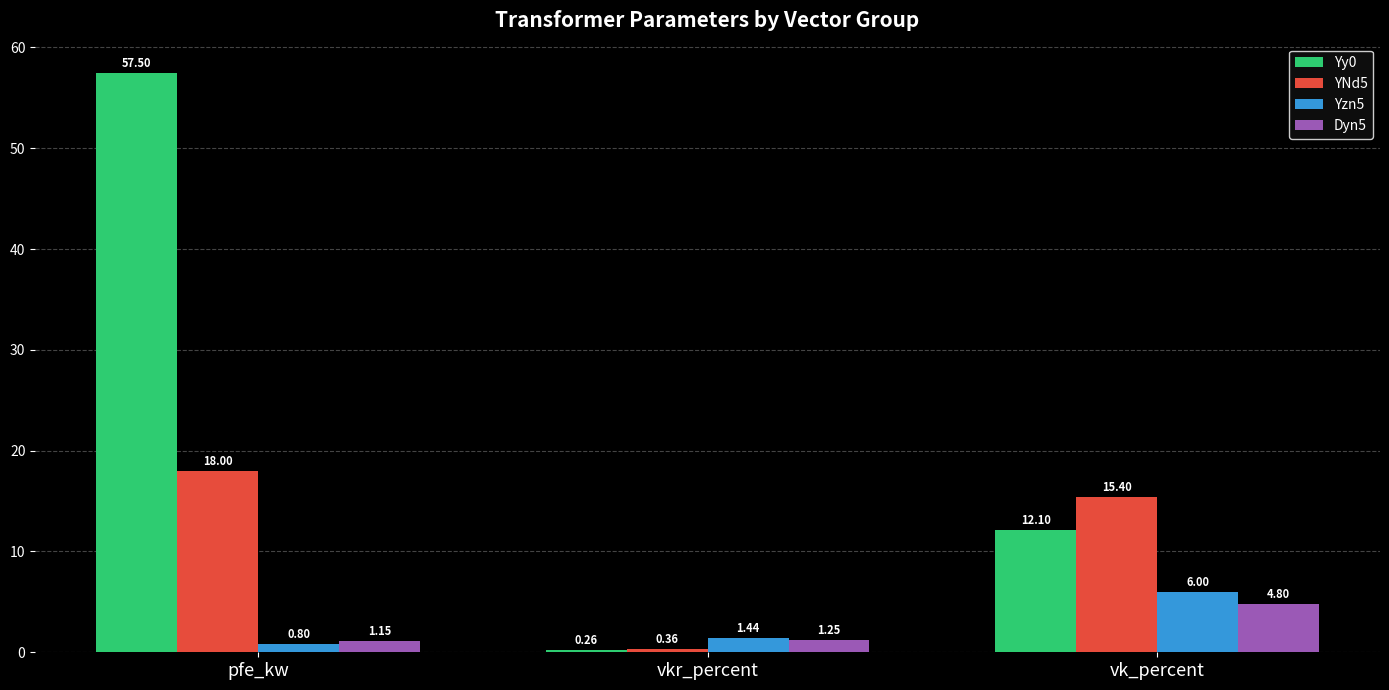

Is the value of Yzn5 at vkr_percent greater than the value of Dyn5 at vk_percent?

No